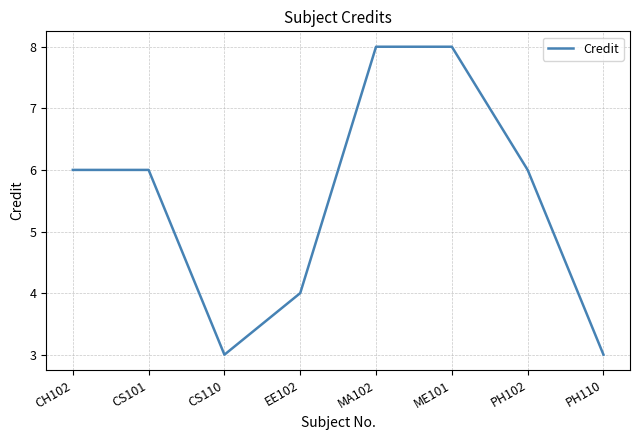

Reading right to left, list all the values displayed in this chart.

3	6	8	8	4	3	6	6